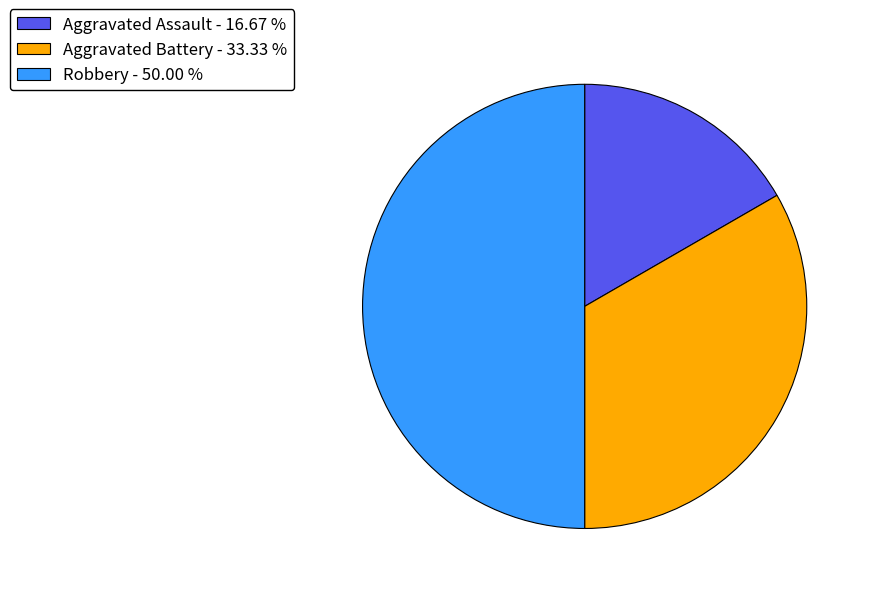

What is the largest slice in the pie chart?

Robbery